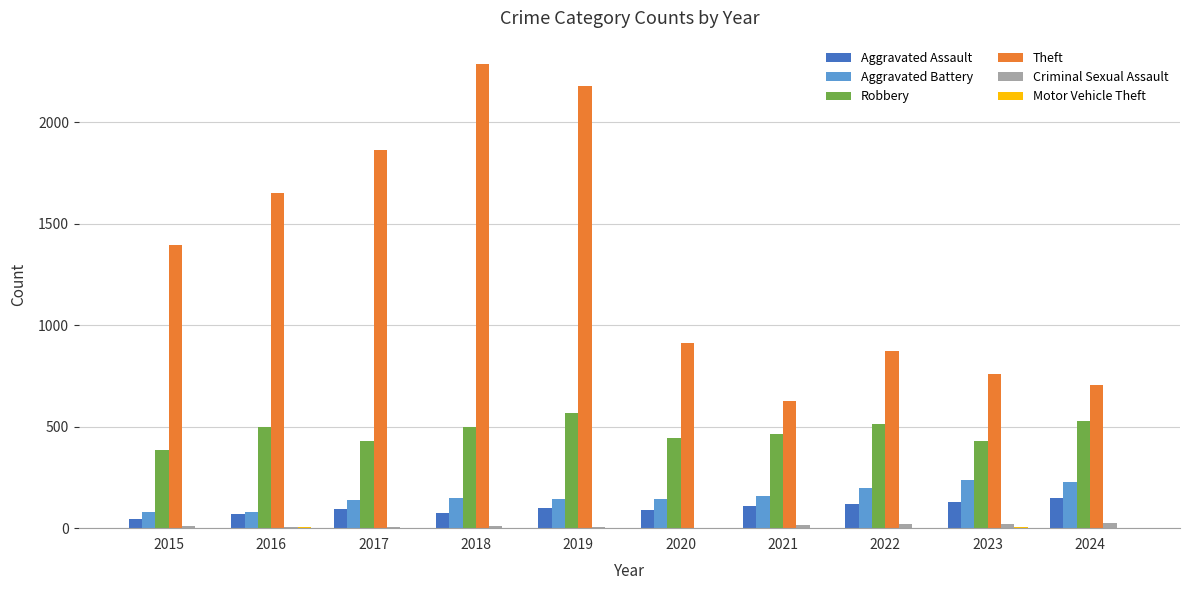

What is the maximum value for Aggravated Assault?

148